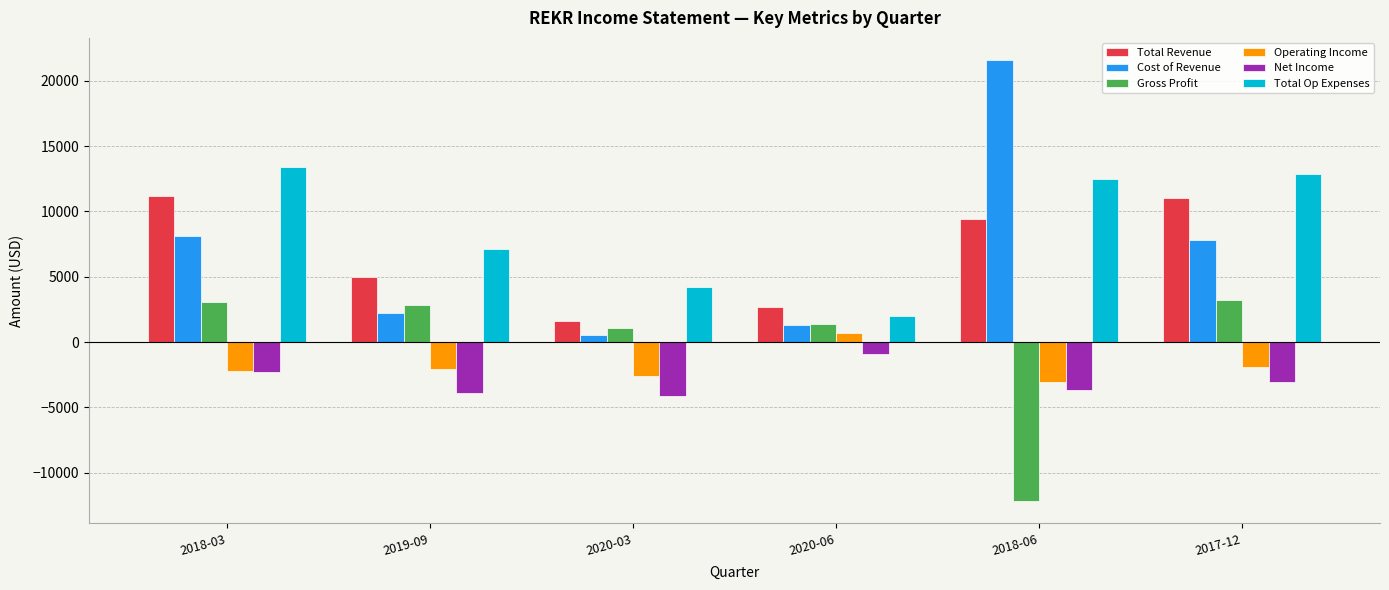

Are the bars horizontal?

No